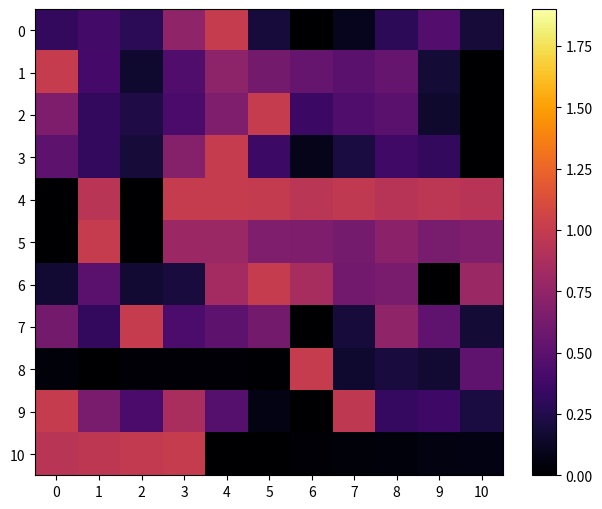

Which series changed the most between 0 and 3?

4